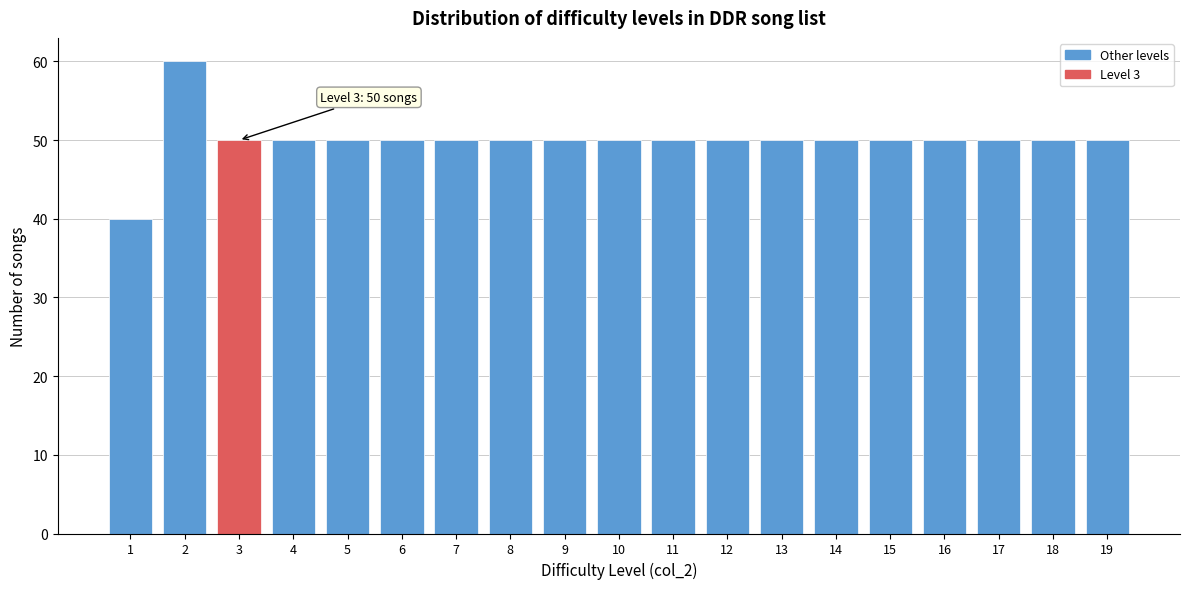

Reading left to right, transcribe all the data shown in this chart.

1=40	2=60	3=50	4=50	5=50	6=50	7=50	8=50	9=50	10=50	11=50	12=50	13=50	14=50	15=50	16=50	17=50	18=50	19=50